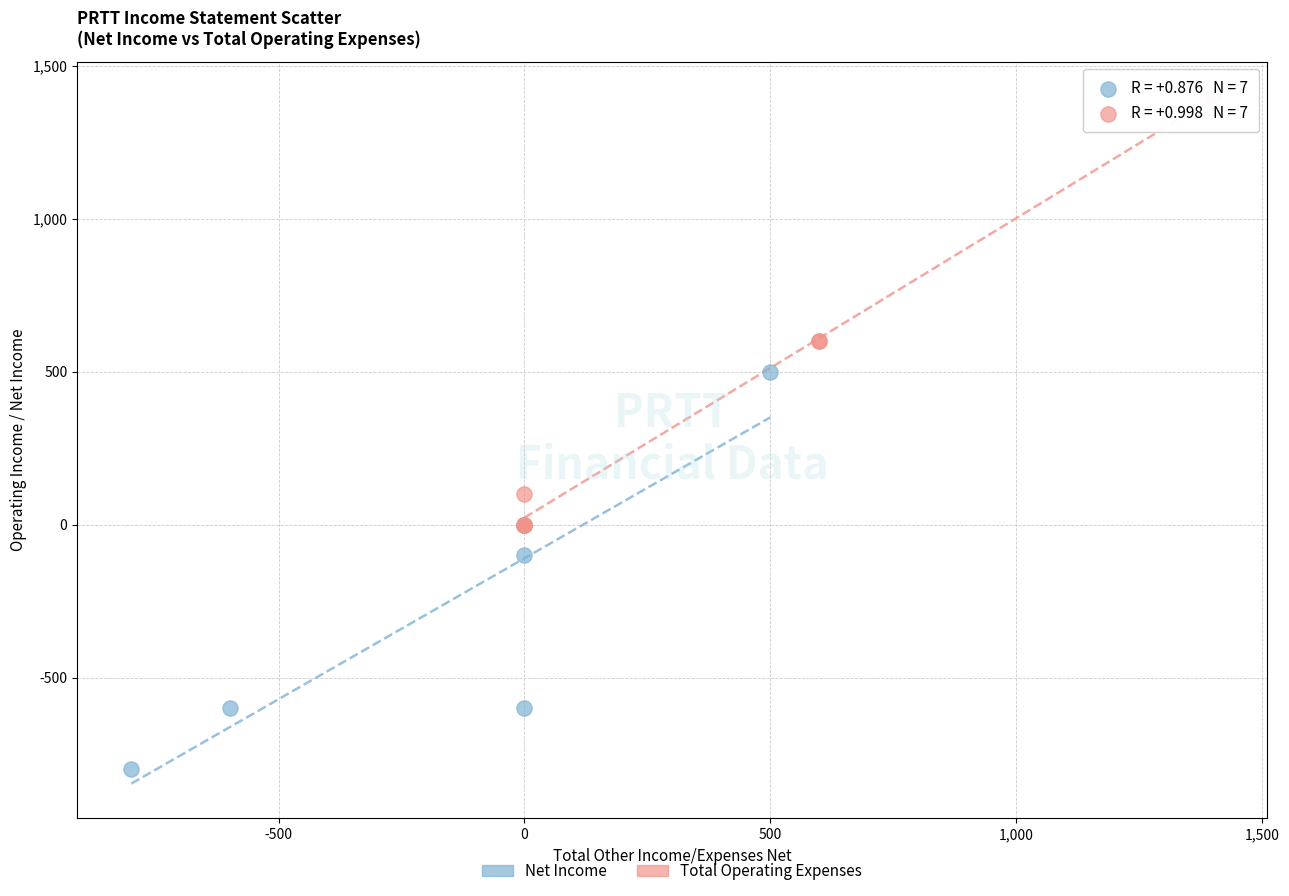

Which series has the largest Y range (max minus min)?

Total Operating Expenses